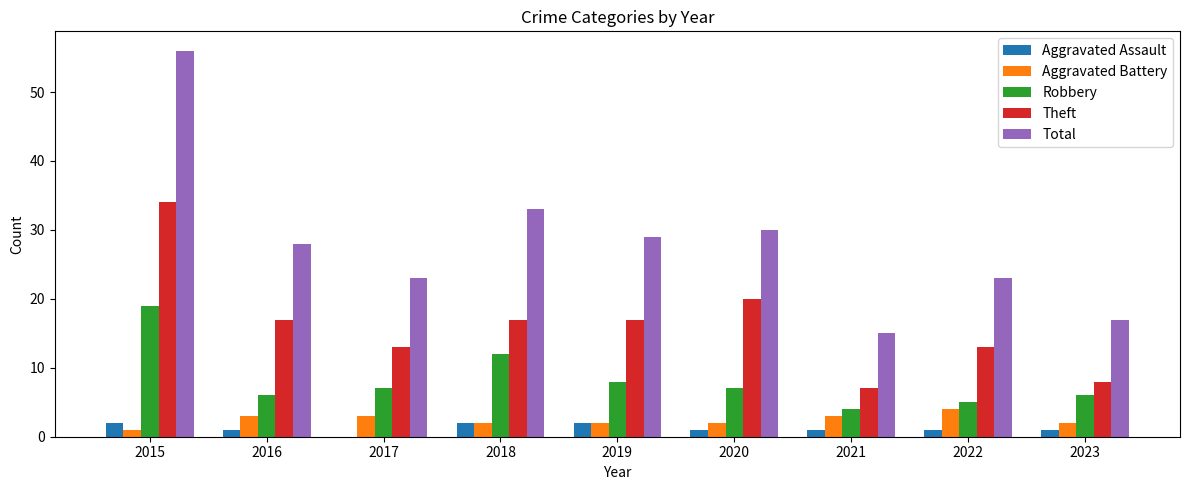

Reading left to right, extract all data points from this chart.

Aggravated Assault: 2015=2	2016=1	2017=0	2018=2	2019=2	2020=1	2021=1	2022=1	2023=1
Aggravated Battery: 2015=1	2016=3	2017=3	2018=2	2019=2	2020=2	2021=3	2022=4	2023=2
Robbery: 2015=19	2016=6	2017=7	2018=12	2019=8	2020=7	2021=4	2022=5	2023=6
Theft: 2015=34	2016=17	2017=13	2018=17	2019=17	2020=20	2021=7	2022=13	2023=8
Total: 2015=56	2016=28	2017=23	2018=33	2019=29	2020=30	2021=15	2022=23	2023=17